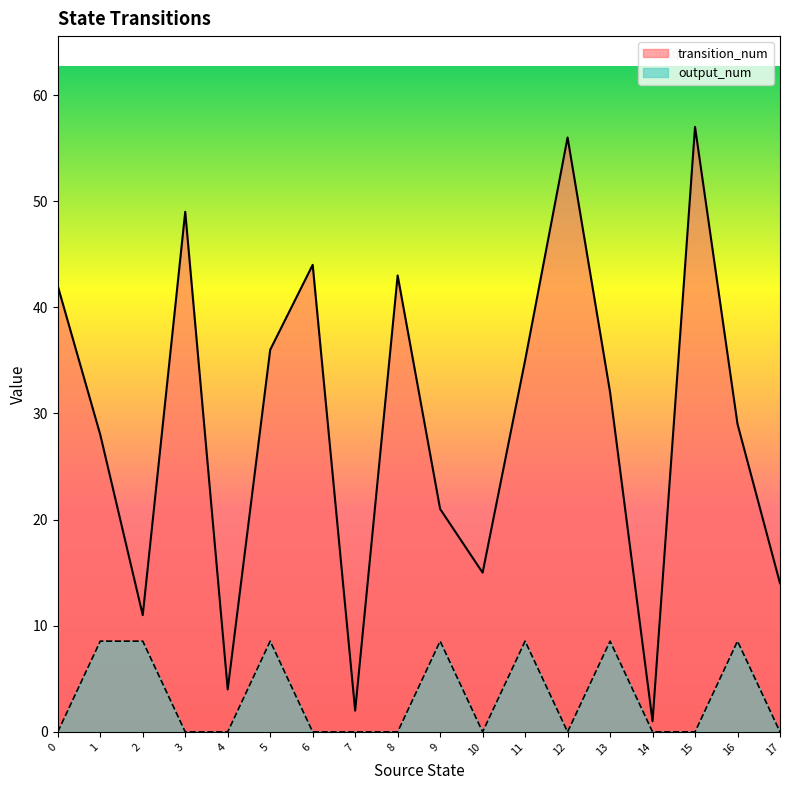

Reading right to left, list all the values displayed in this chart.

transition_num: 17=14.0	16=29.0	15=57.0	14=1.0	13=32.0	12=56.0	11=35.0	10=15.0	9=21.0	8=43.0	7=2.0	6=44.0	5=36.0	4=4.0	3=49.0	2=11.0	1=28.0	0=42.0
output_num: 17=0.0	16=8.5	15=0.0	14=0.0	13=8.5	12=0.0	11=8.5	10=0.0	9=8.5	8=0.0	7=0.0	6=0.0	5=8.5	4=0.0	3=0.0	2=8.5	1=8.5	0=0.0